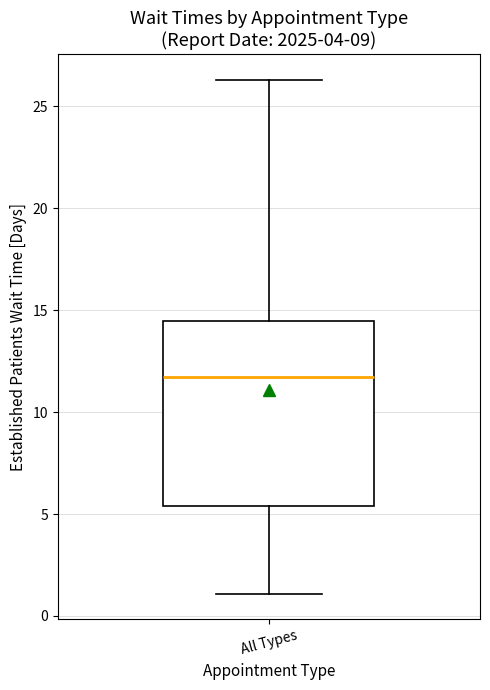

Transcribe this box plot: give where the median line is, the range the box spans, and where the two whiskers end, as read against the y-axis. The values are not printed on the chart, so give them approximately, as read against the axis.

median 11.5, box 5.5 to 14.5, whiskers 1.0 to 26.5